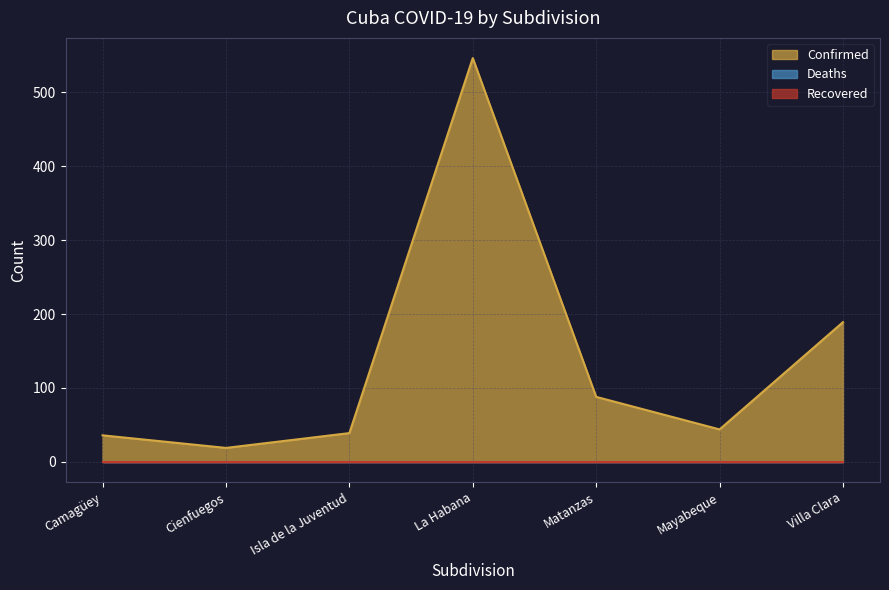

Rank the series by their maximum value, from highest to lowest.

Confirmed, Deaths, Recovered